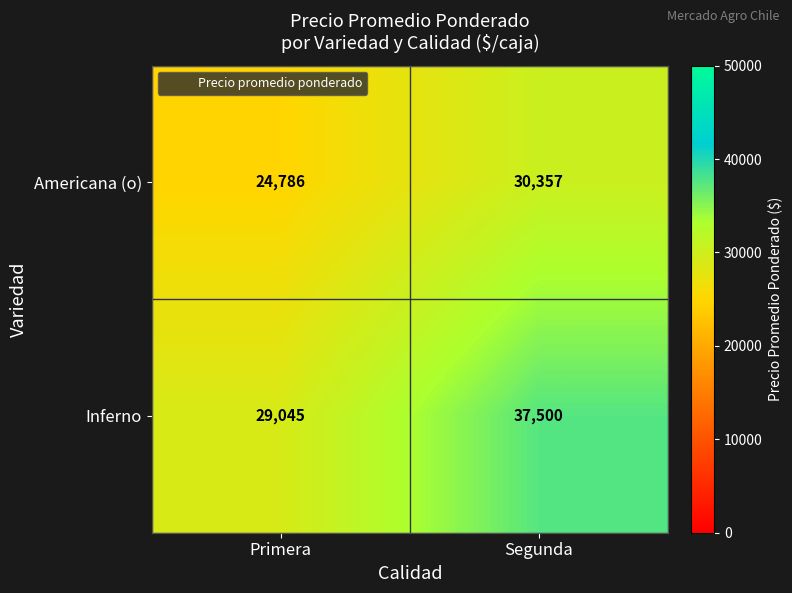

What is the difference between the highest and lowest values at Segunda?

7143